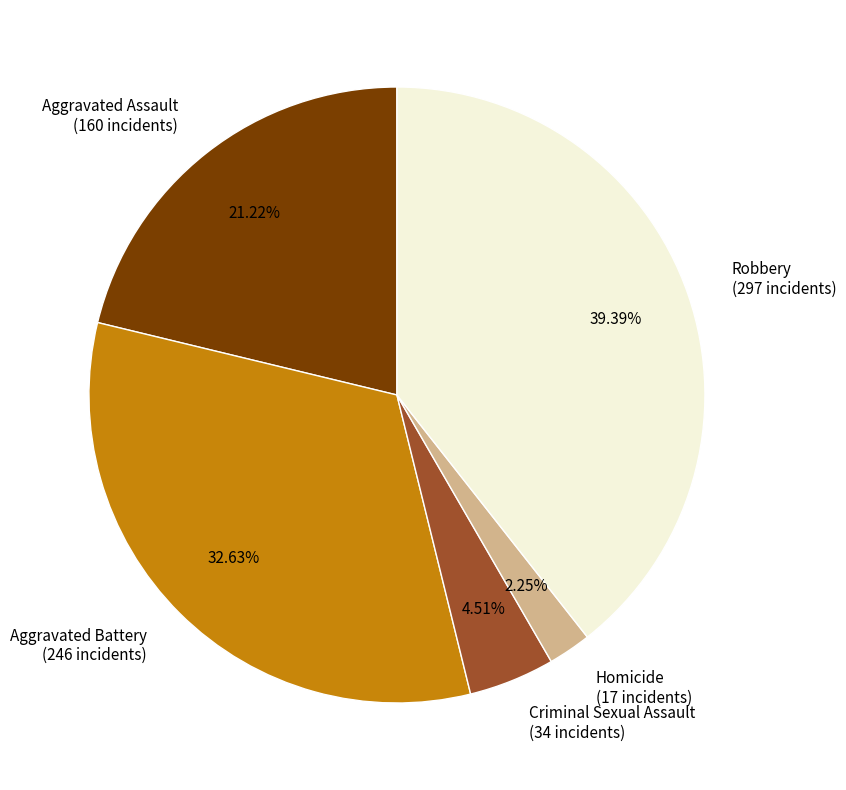

Rank the categories by value from highest to lowest.

Robbery, Aggravated Battery, Aggravated Assault, Criminal Sexual Assault, Homicide